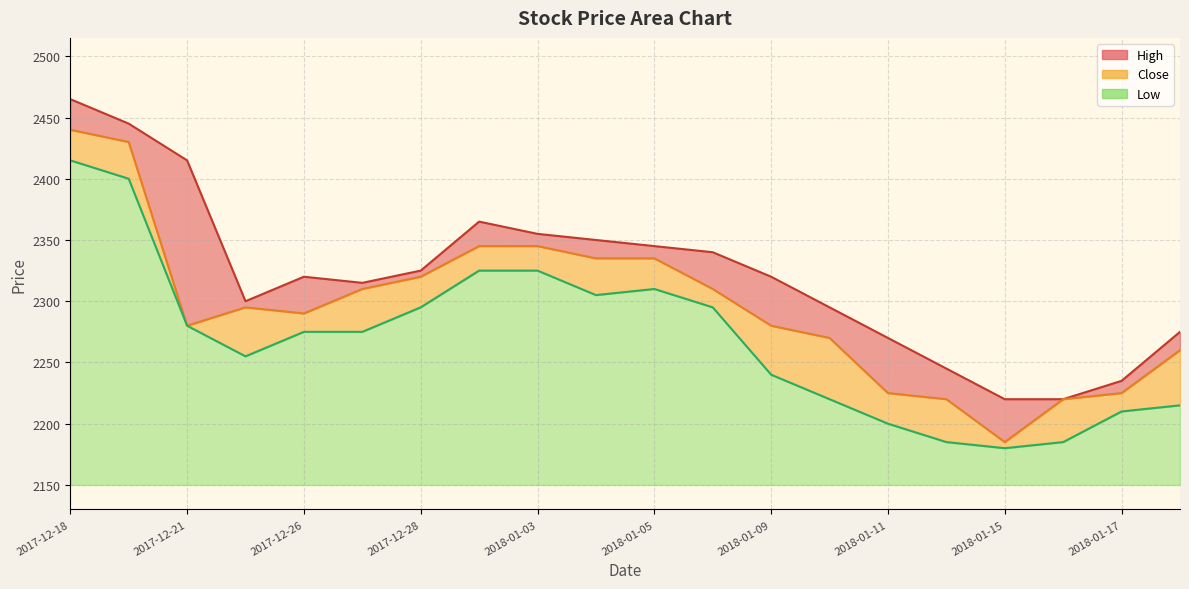

What is the label of the 20th point from the right?

2017-12-18